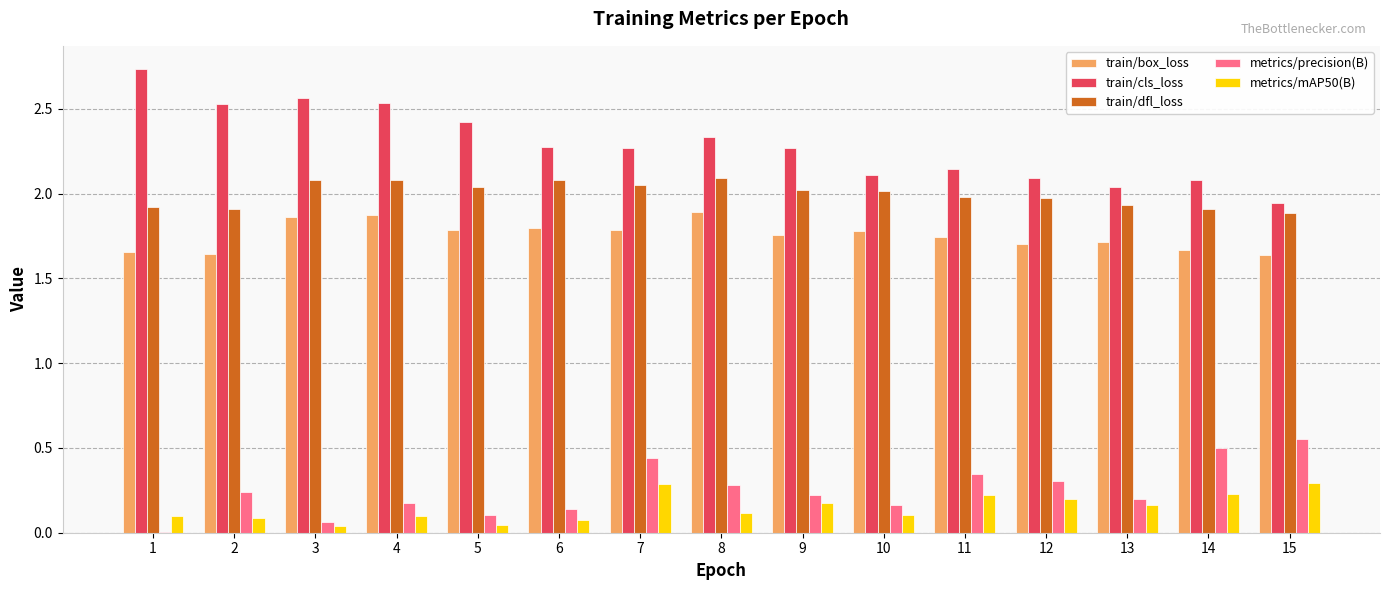

Which series has the largest total across all categories?

train/cls_loss